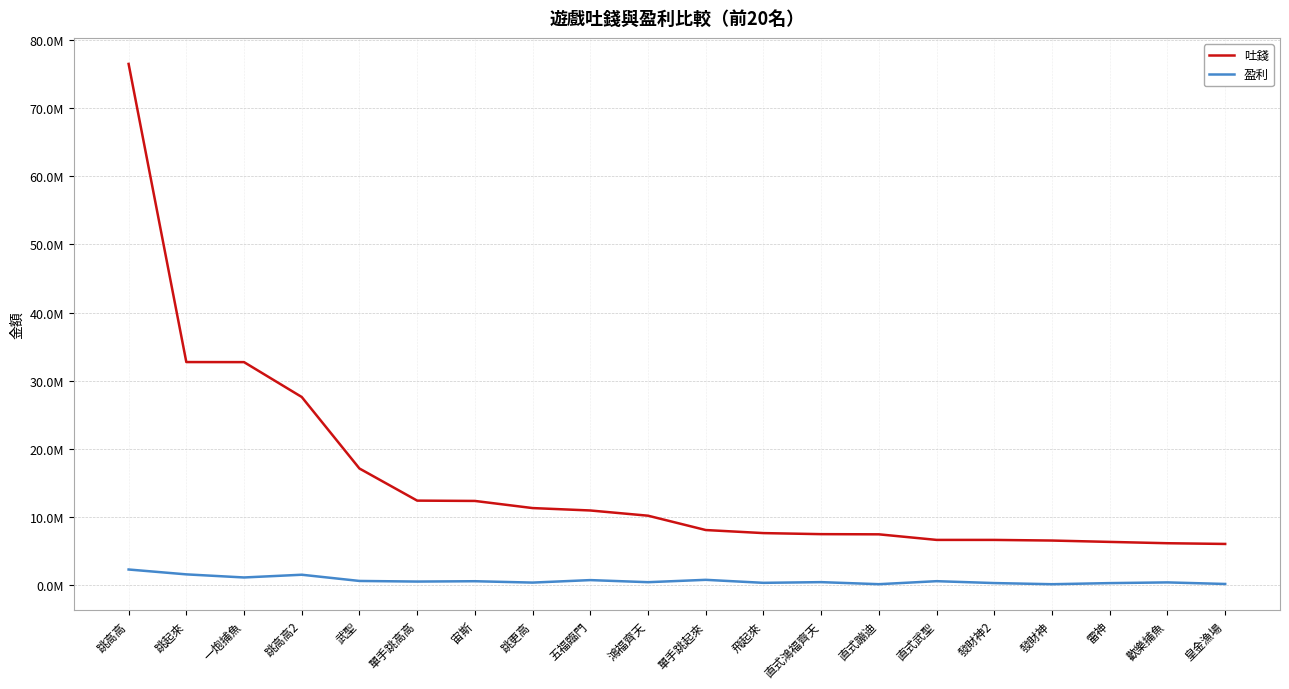

What is the label of the 20th point from the left?

皇金漁場